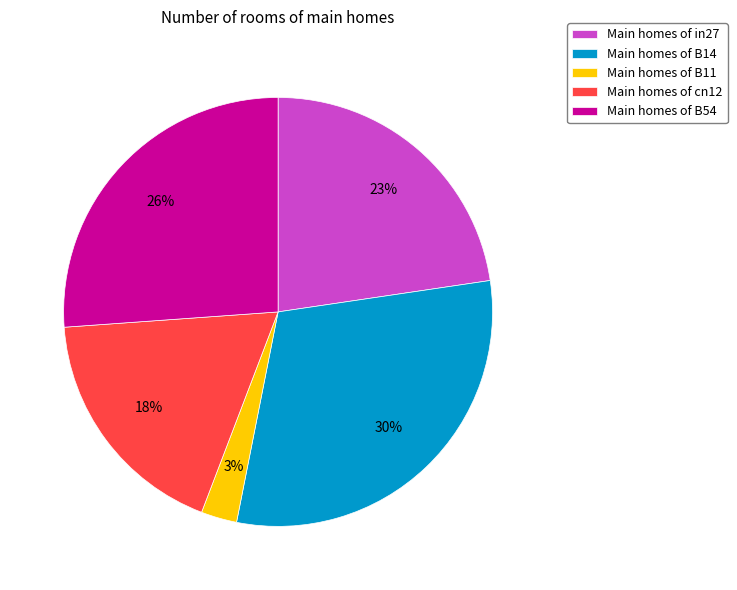

Rank the categories by value from highest to lowest.

Main homes of B14, Main homes of B54, Main homes of in27, Main homes of cn12, Main homes of B11